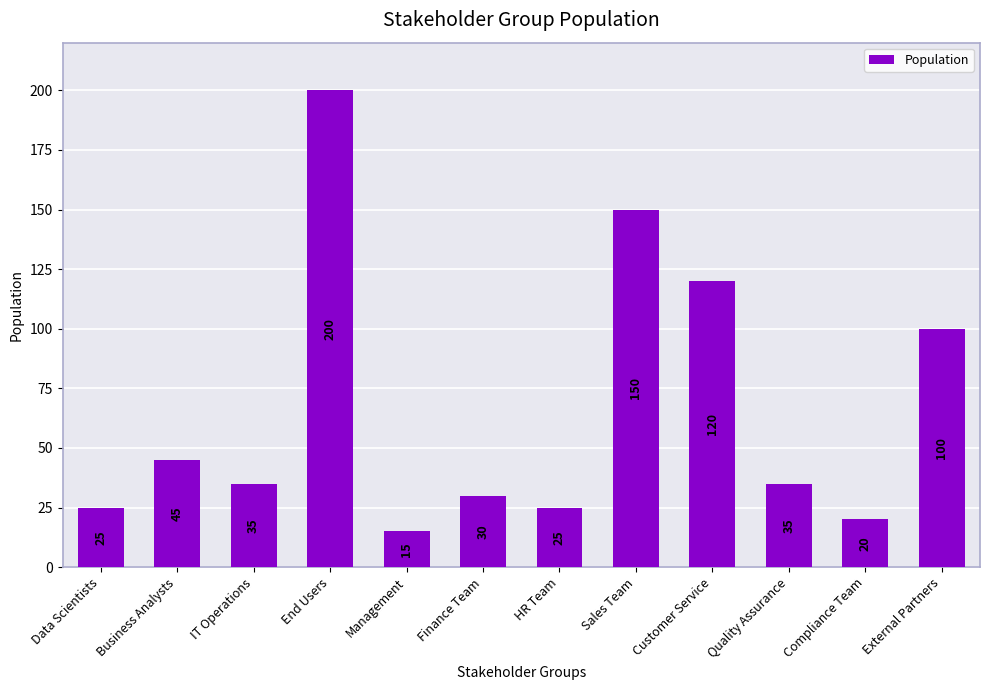

The value at Management is 15. True or false?

True